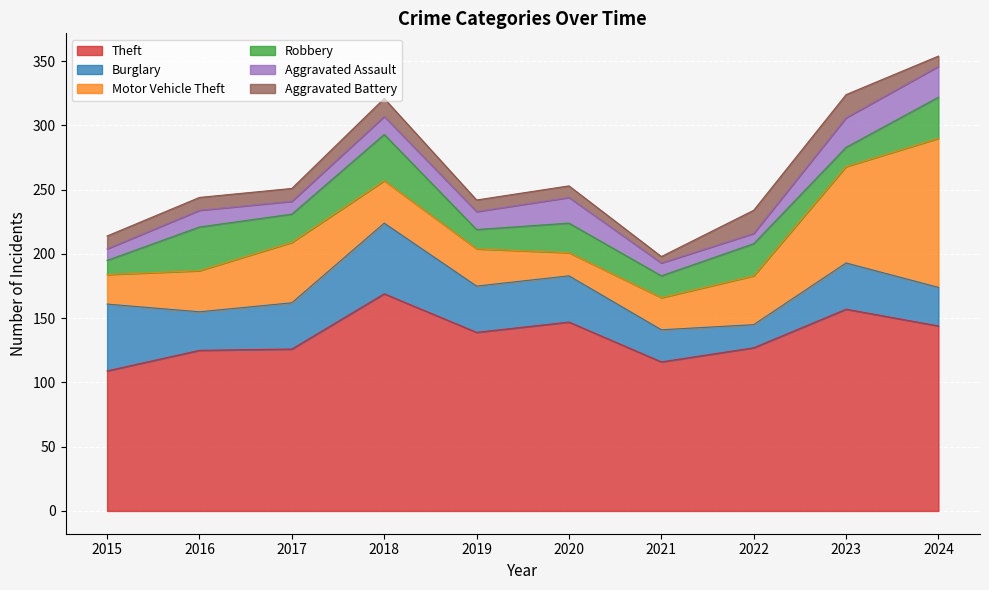

What is the average value of the Burglary series?

35